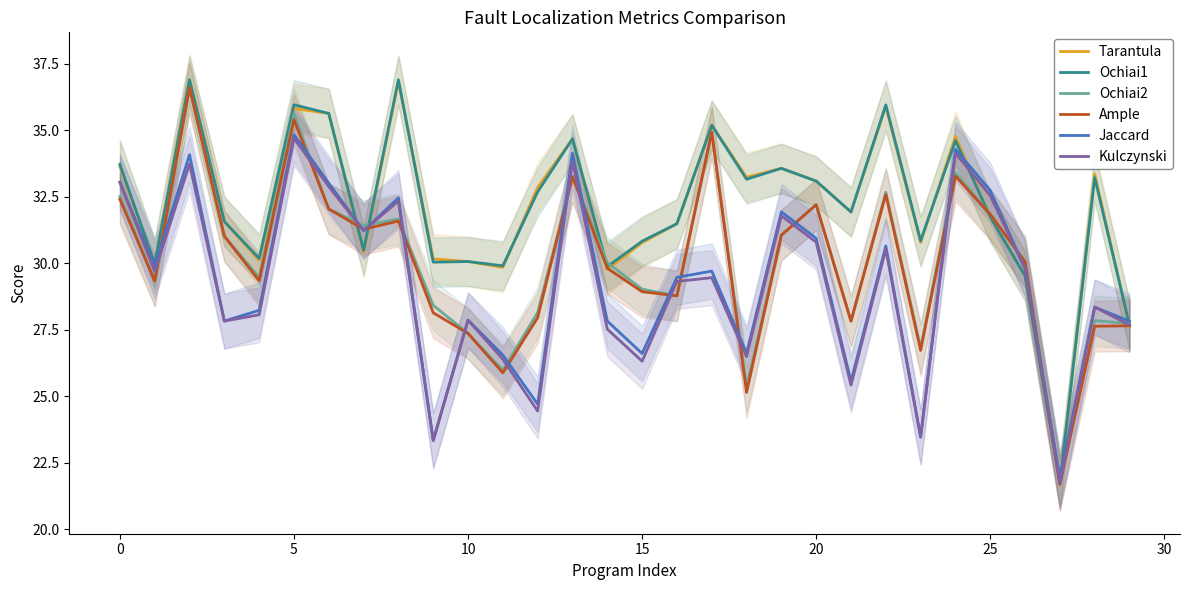

Is it true that Kulczynski equals 34.7 at 5?

True